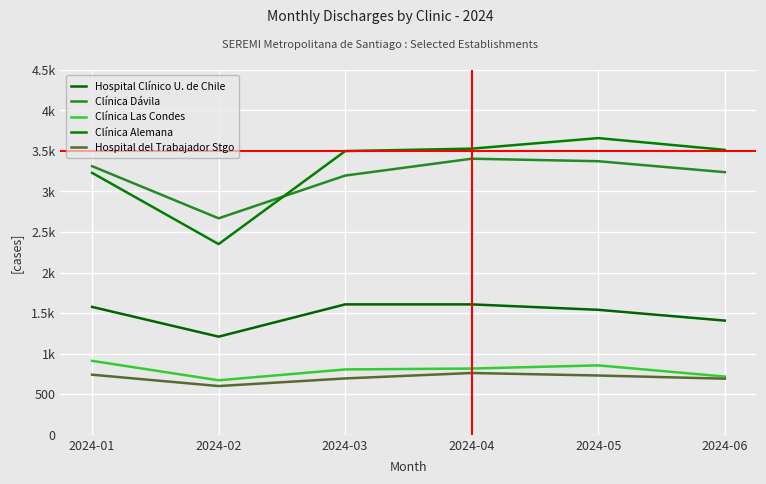

Does the chart have visible grid lines?

Yes